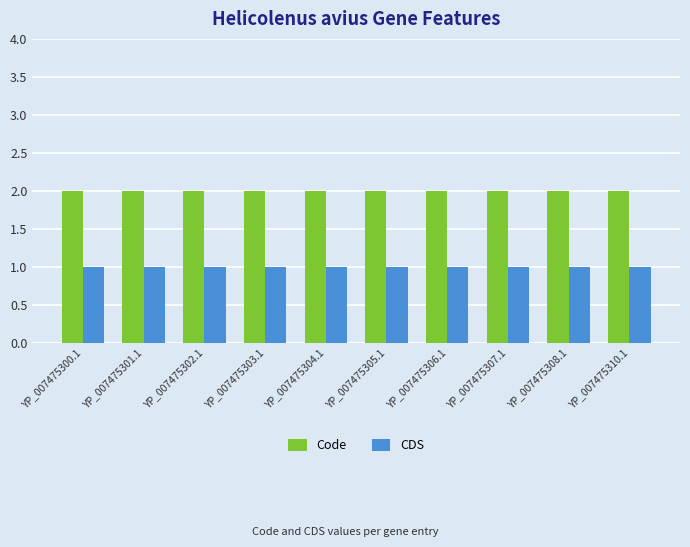

What is the average value of the Code series?

2